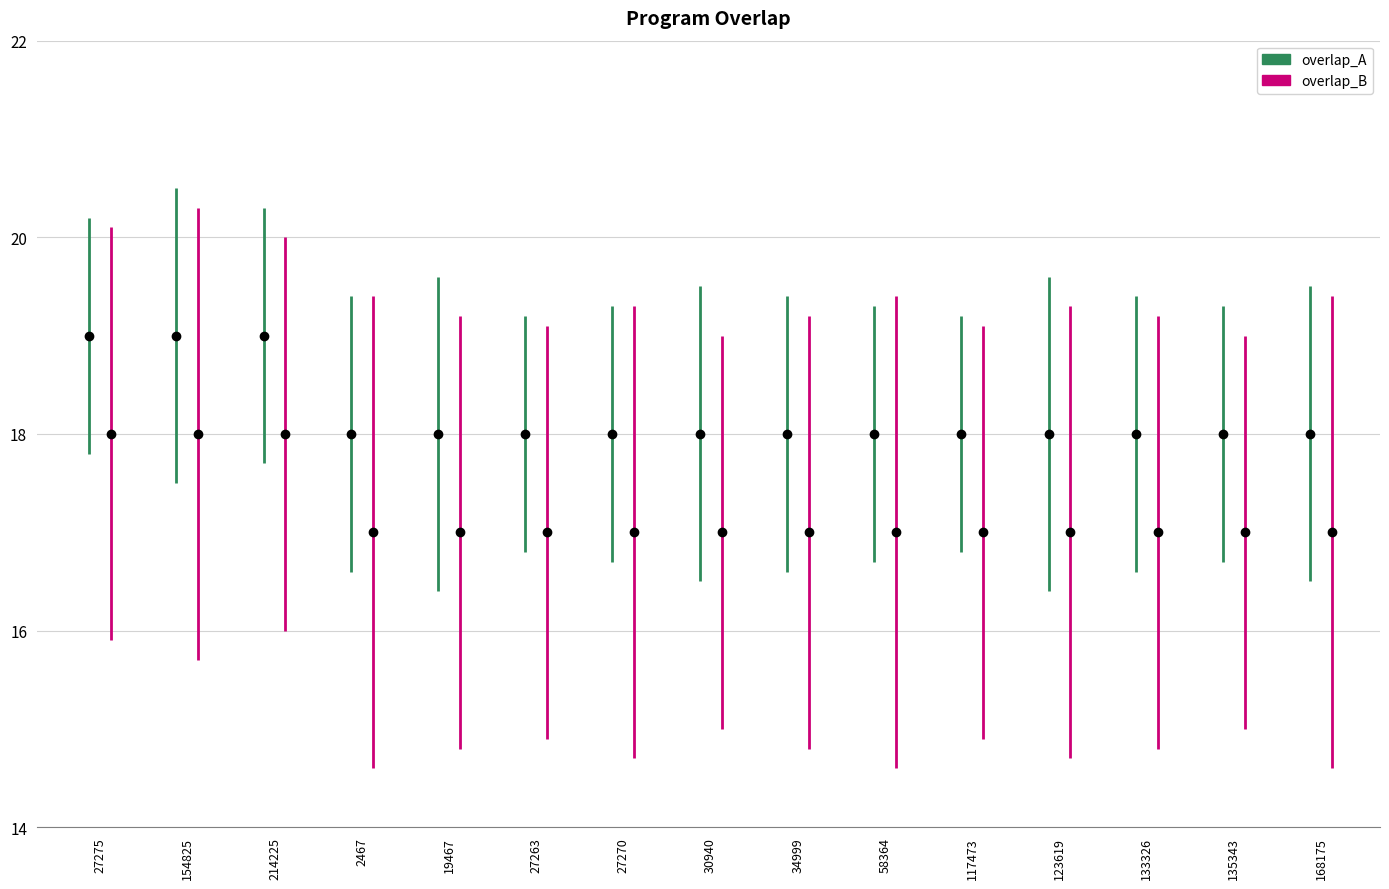

What is the label of the 3rd bar from the left?

214225